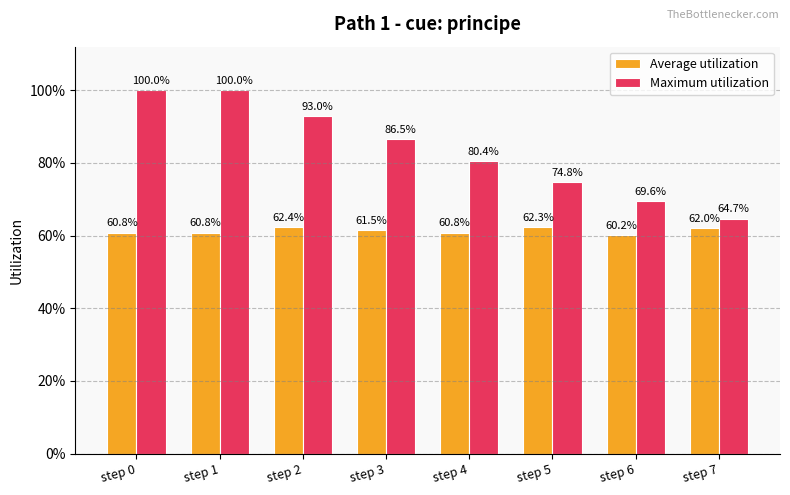

At which label does Maximum utilization reach its minimum?

step 7